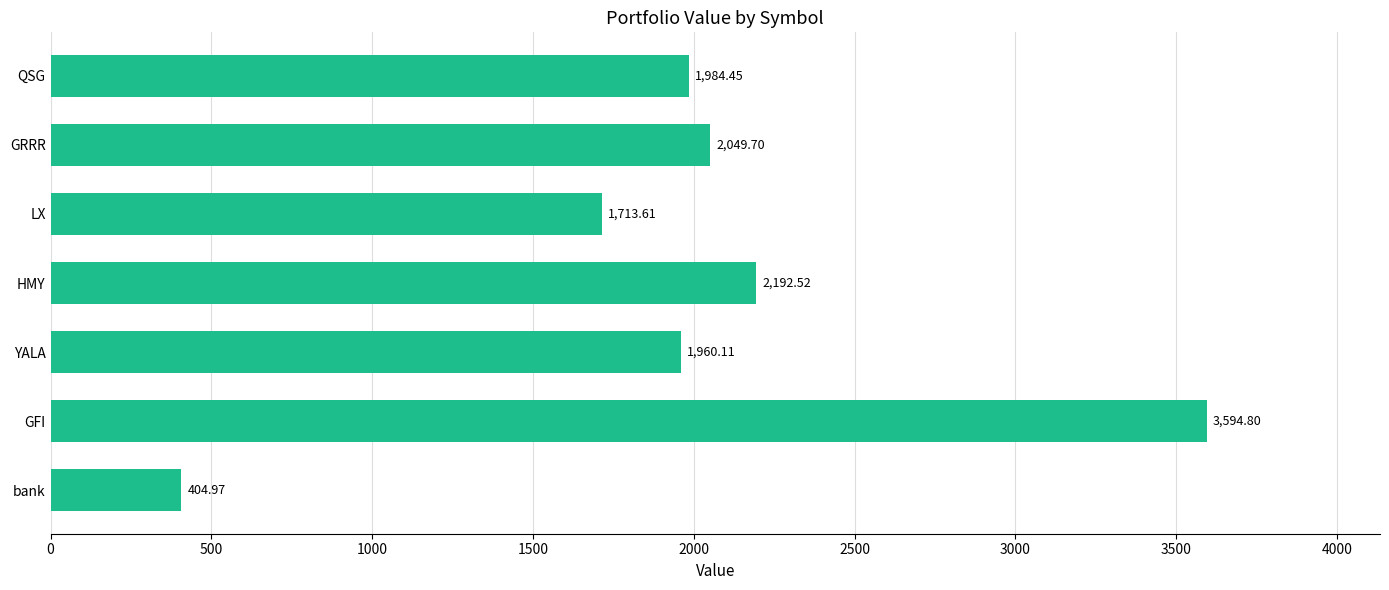

What is the sum of all values?

13900.2